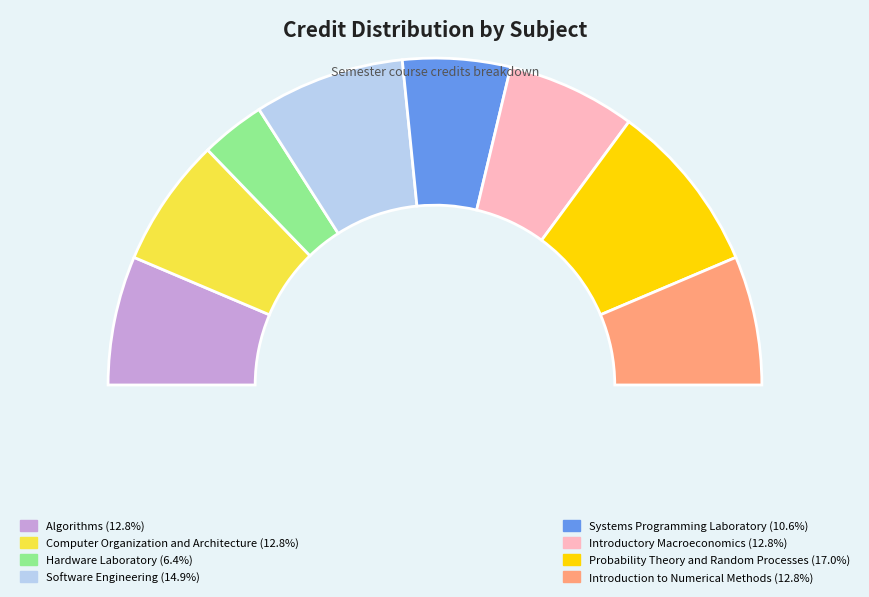

How many slices are in this pie chart?

8